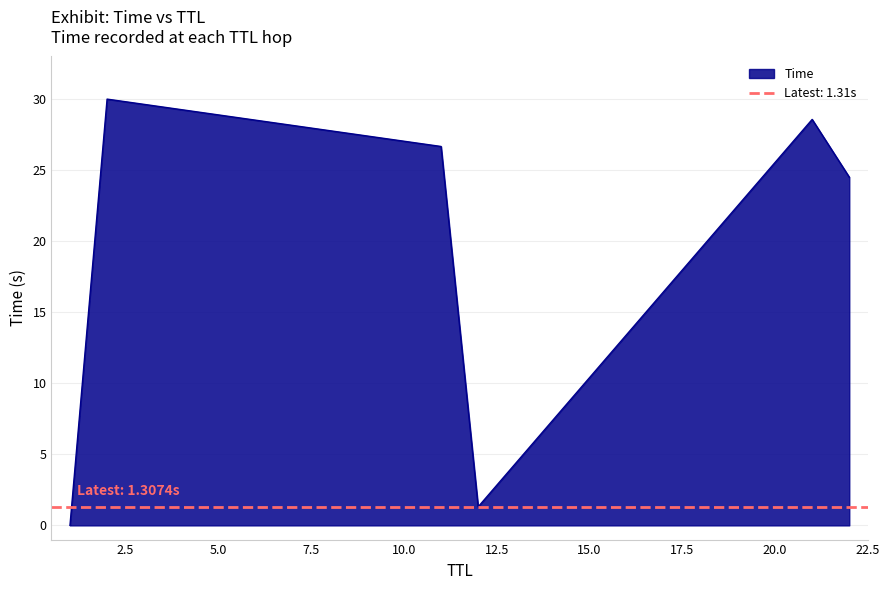

Rank the categories by value from lowest to highest.

1, 12, 22, 11, 21, 2